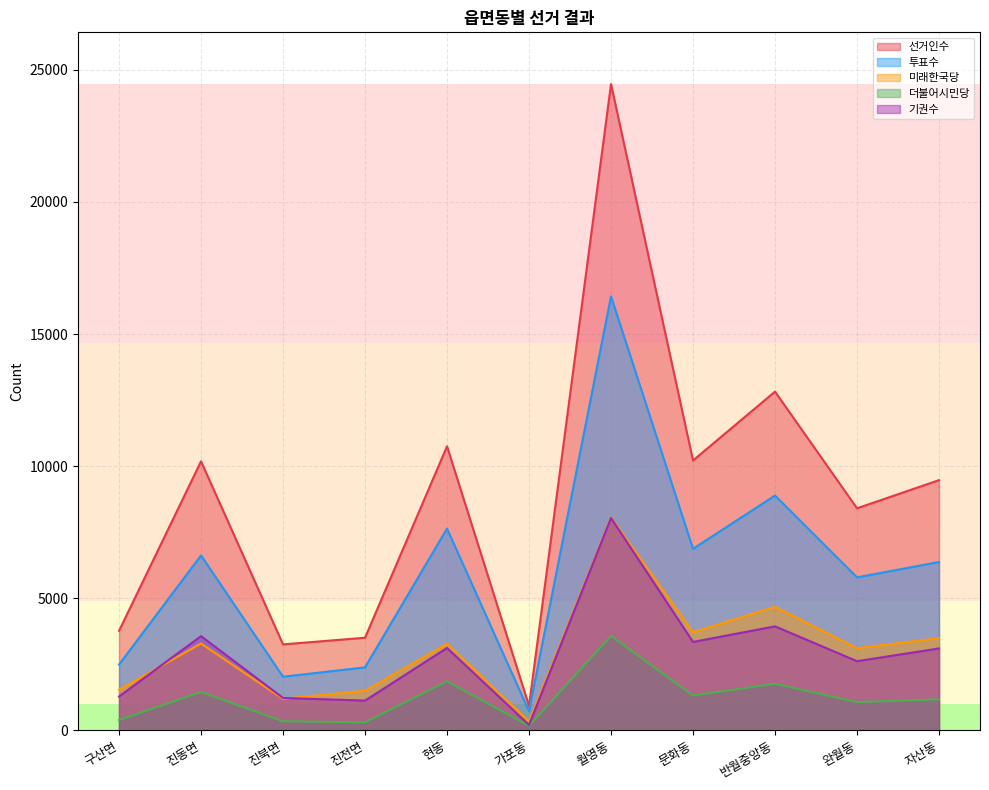

What are all the series names shown in the legend?

선거인수, 투표수, 미래한국당, 더불어시민당, 기권수